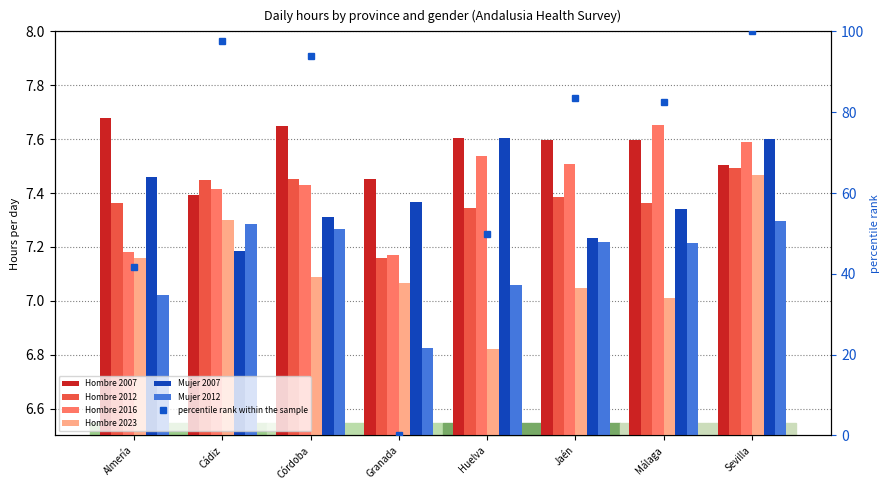

Rank the categories by Mujer 2007 value from lowest to highest.

Cádiz, Jaén, Córdoba, Málaga, Granada, Almería, Sevilla, Huelva